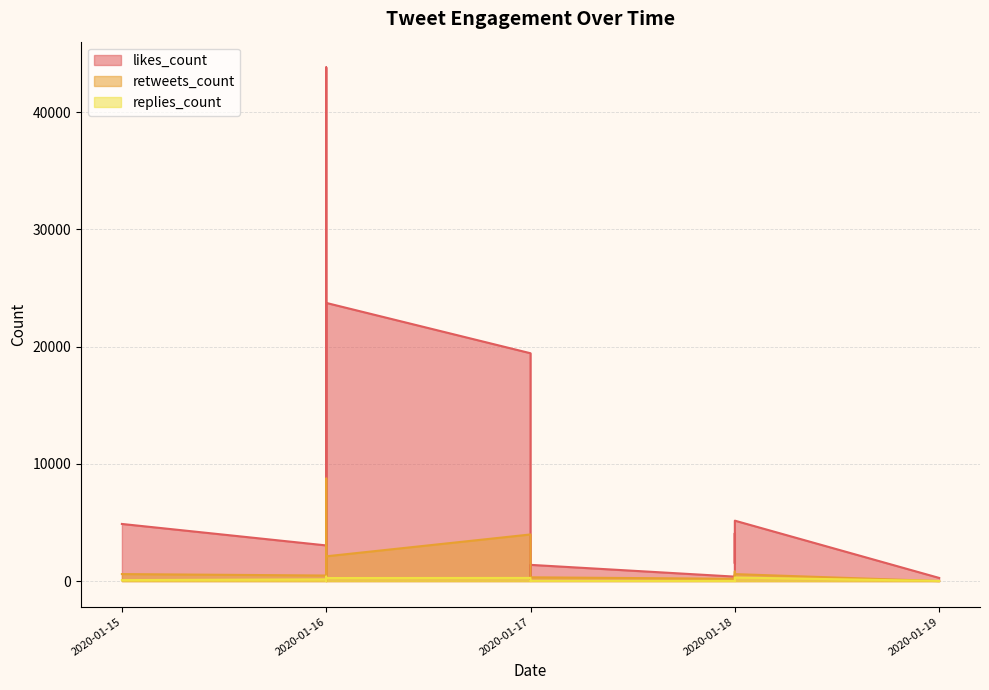

Which has a higher value, 2020-01-16 or 2020-01-17?

2020-01-16